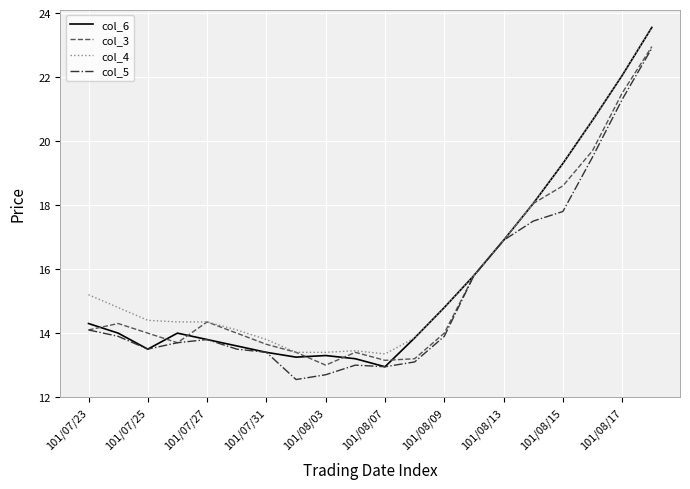

What is the minimum value for col_5?

12.6